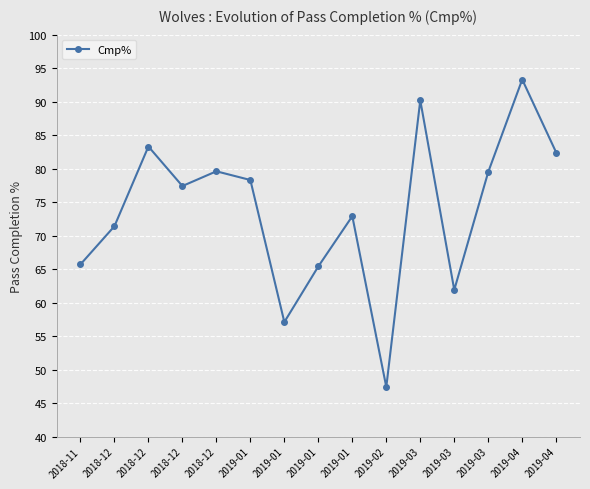

What is the label of the 15th point from the right?

2018-11